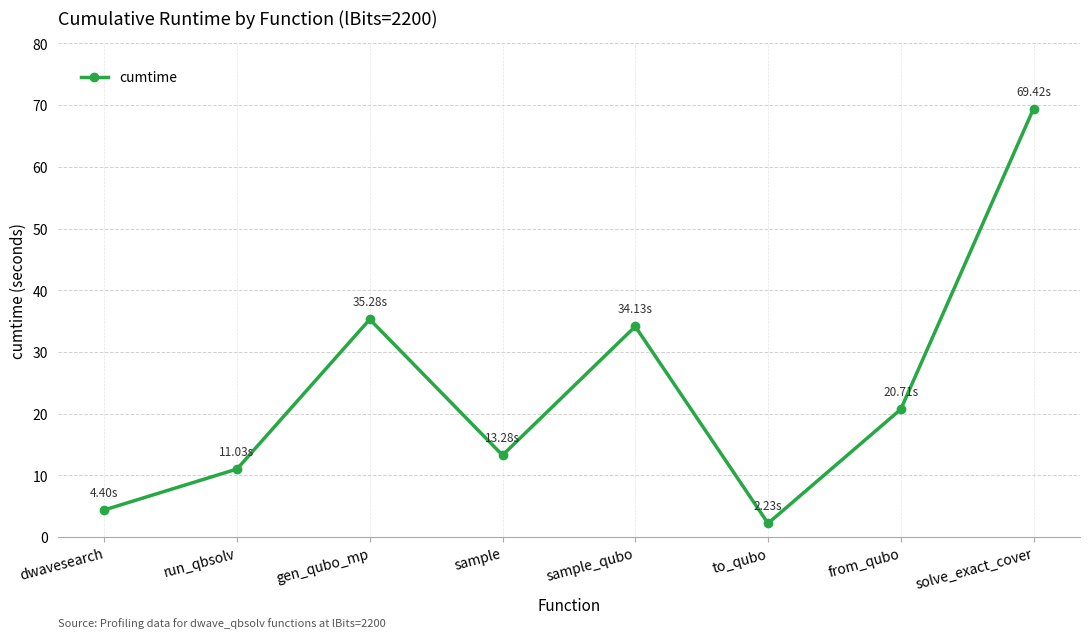

Reading left to right, what are all the values shown in this chart?

dwavesearch=4.4	run_qbsolv=11.0	gen_qubo_mp=35.3	sample=13.3	sample_qubo=34.1	to_qubo=2.2	from_qubo=20.7	solve_exact_cover=69.4